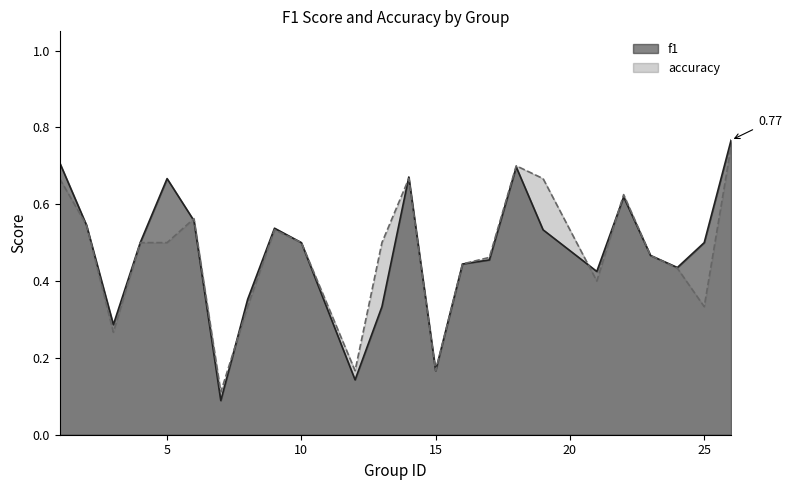

What is the value of the f1 point at the 6th from the left?

0.6